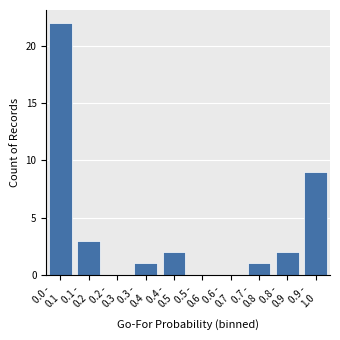

What is the maximum value shown in the chart?

22